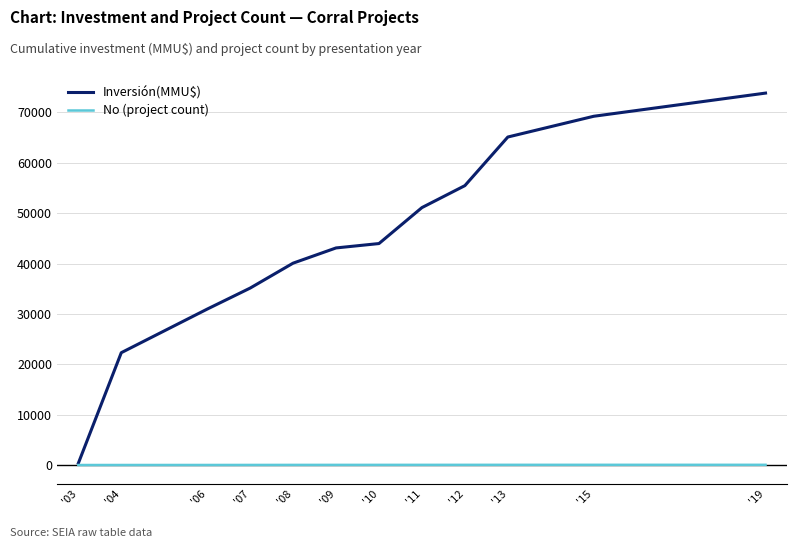

What is the maximum value shown in the chart?

73831